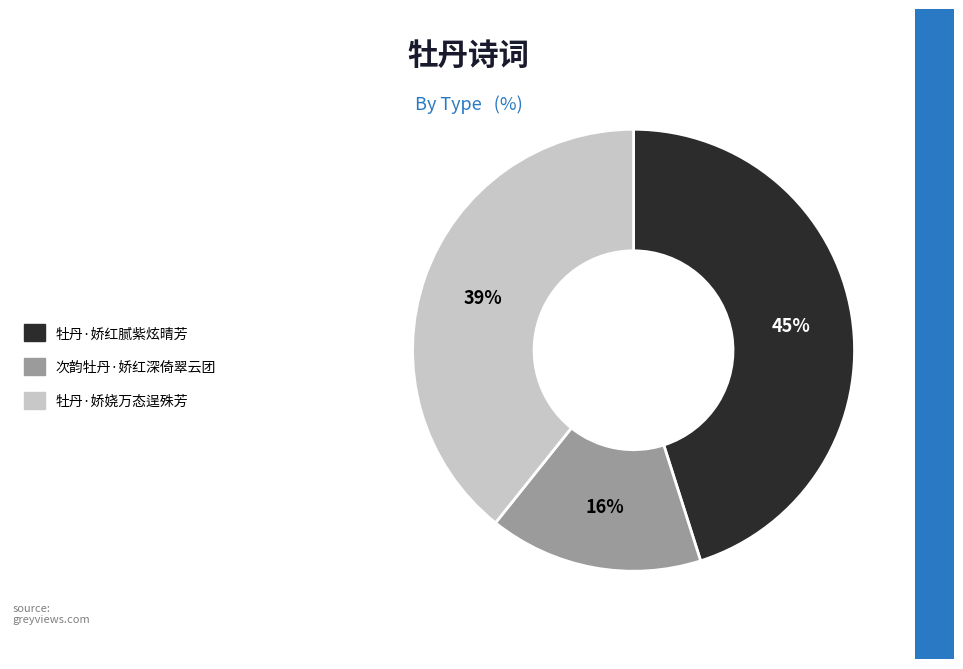

Between 次韵牡丹·娇红深倚翠云团 and 牡丹·娇红腻紫炫晴芳, which is larger?

牡丹·娇红腻紫炫晴芳